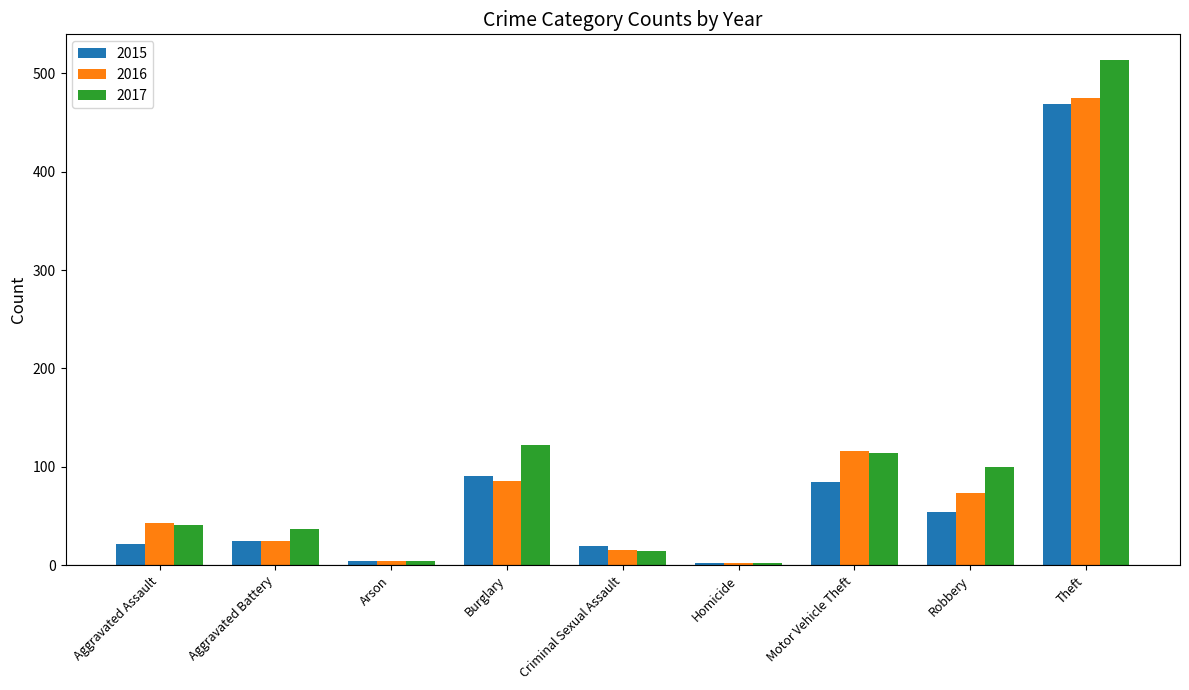

What is the highest value of the 2017 series?

514